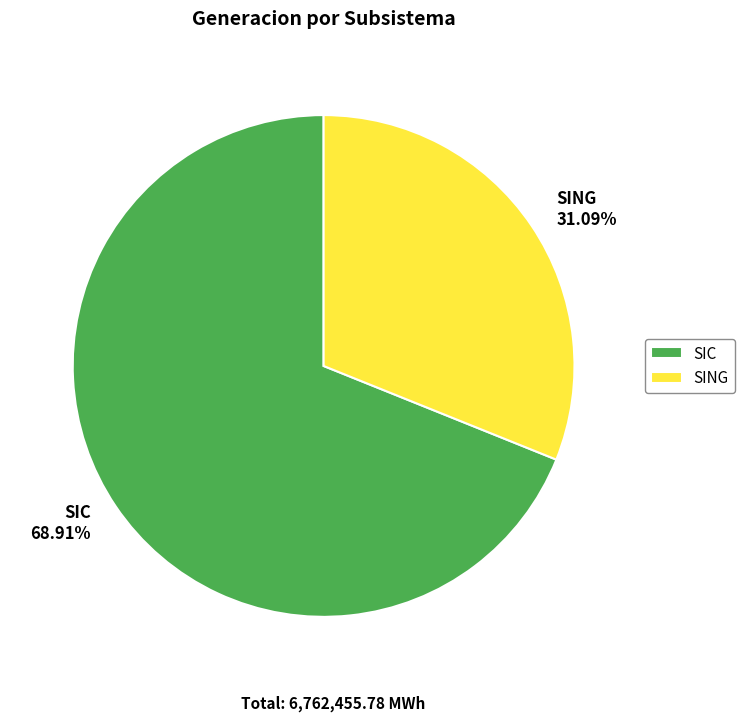

What is the largest slice in the pie chart?

SIC